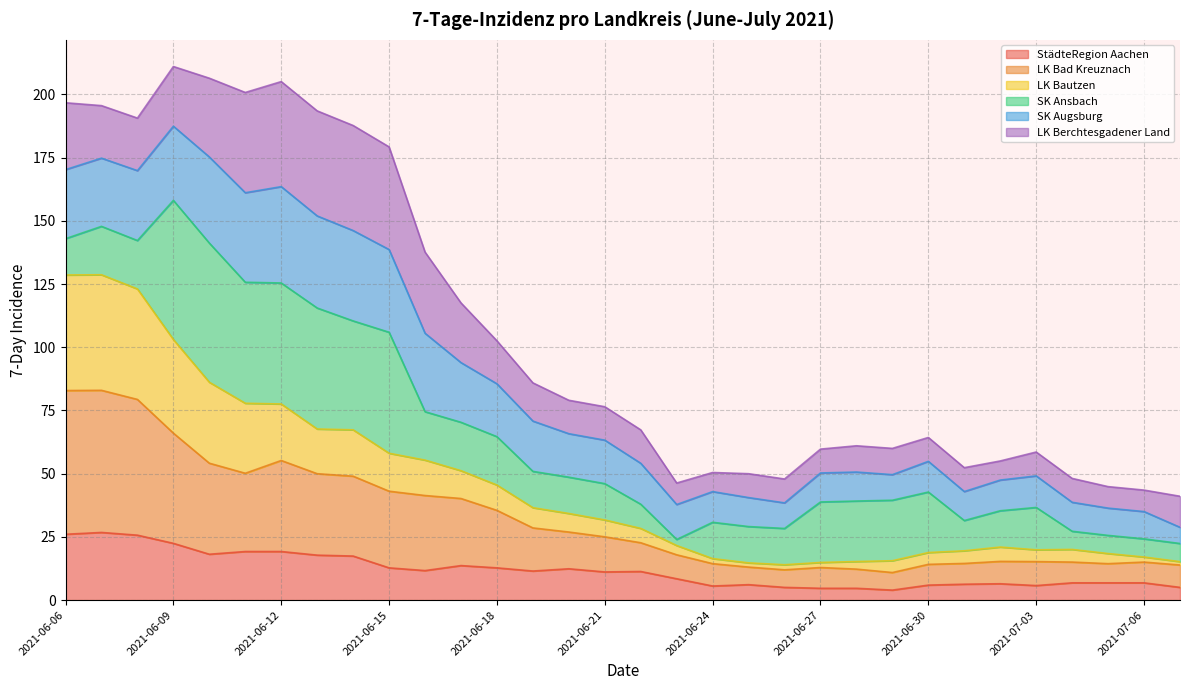

What is the value of the LK Bad Kreuznach point at the 26th from the left?

14.5